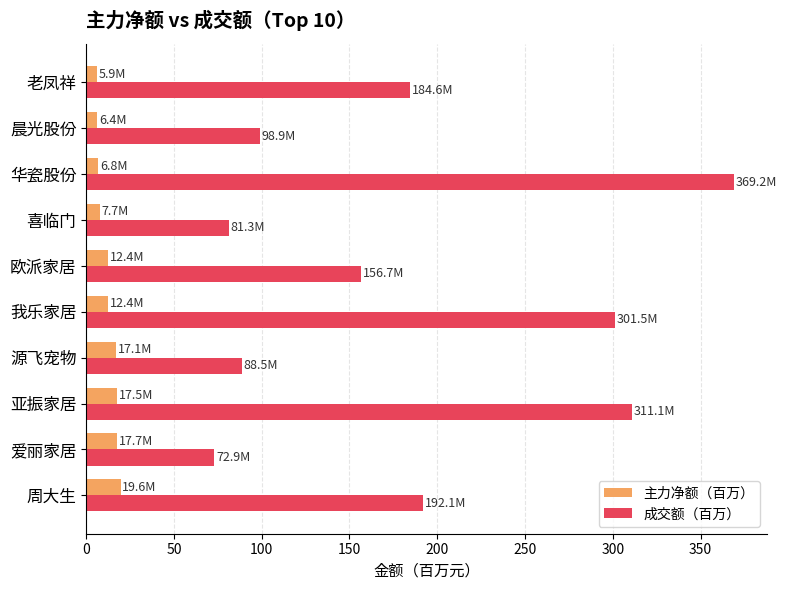

What is the spread (max minus min) of values at 亚振家居?

293.6